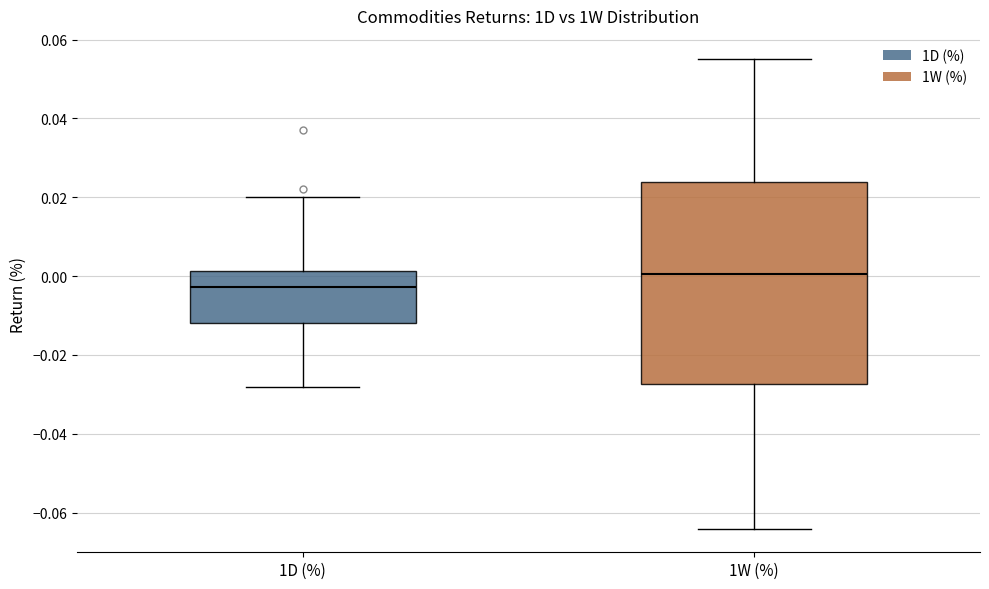

Which box has the highest median line?

1W (%)